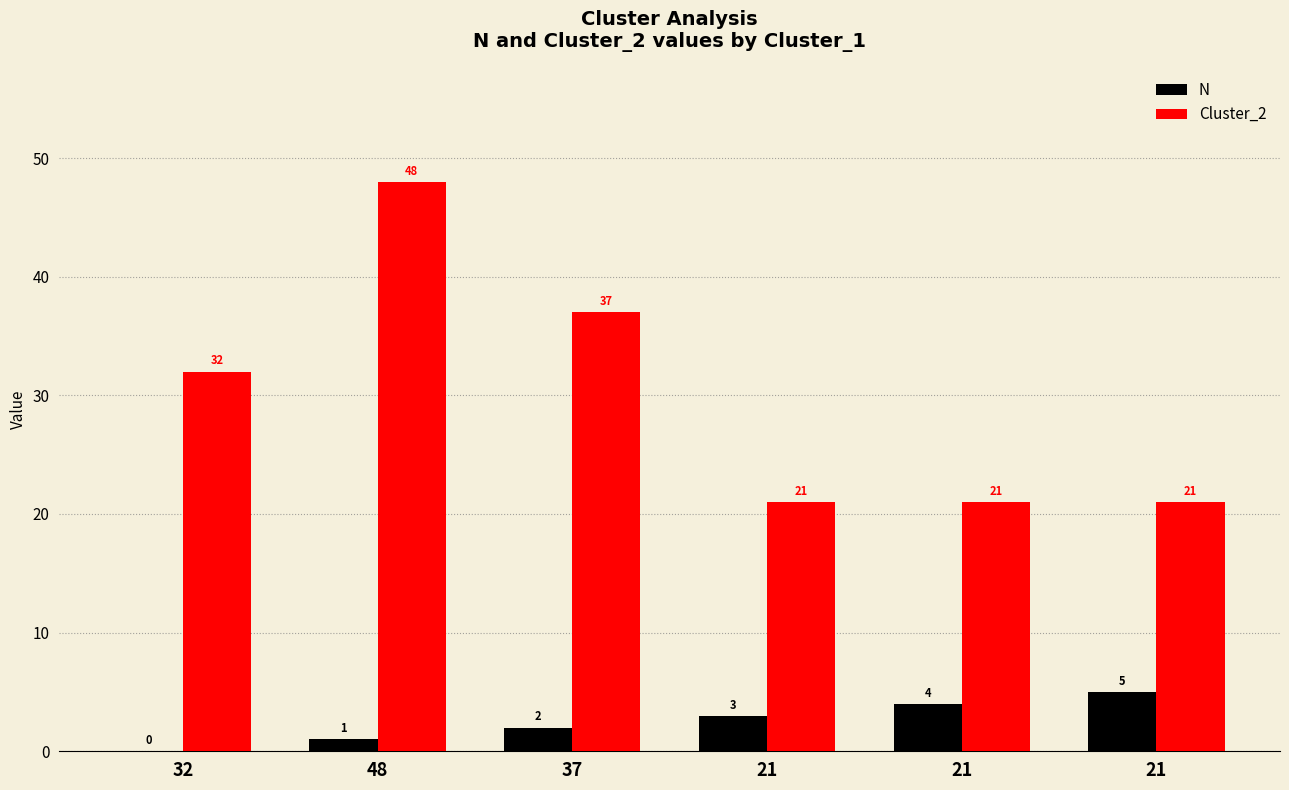

What are all the series names shown in the legend?

N, Cluster_2